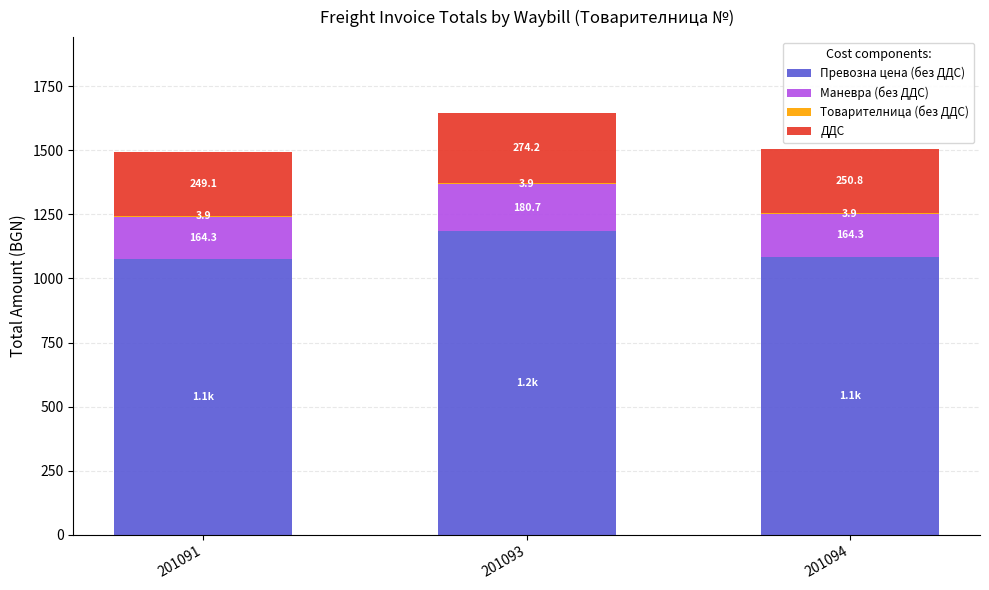

At which category is the sum across all series the highest?

201093